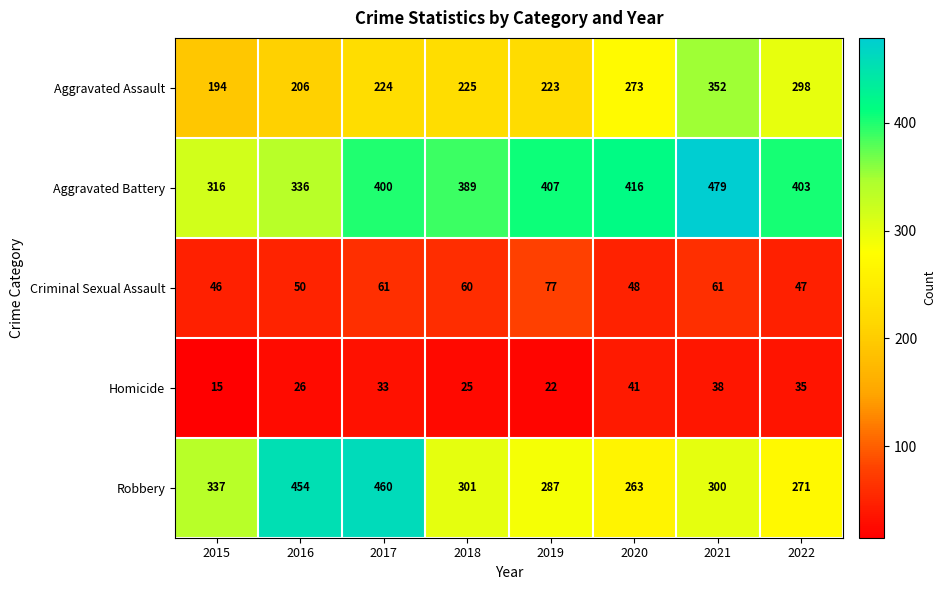

How many distinct data groups are displayed?

5